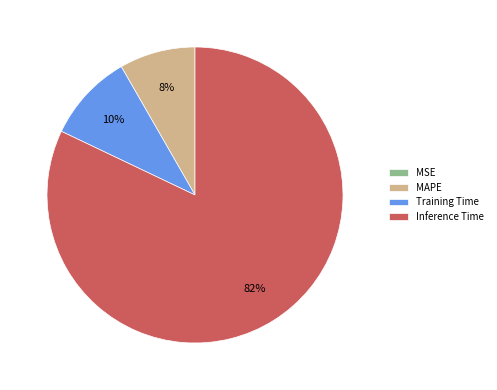

What percentage is the MAPE slice, to the nearest percent?

8%